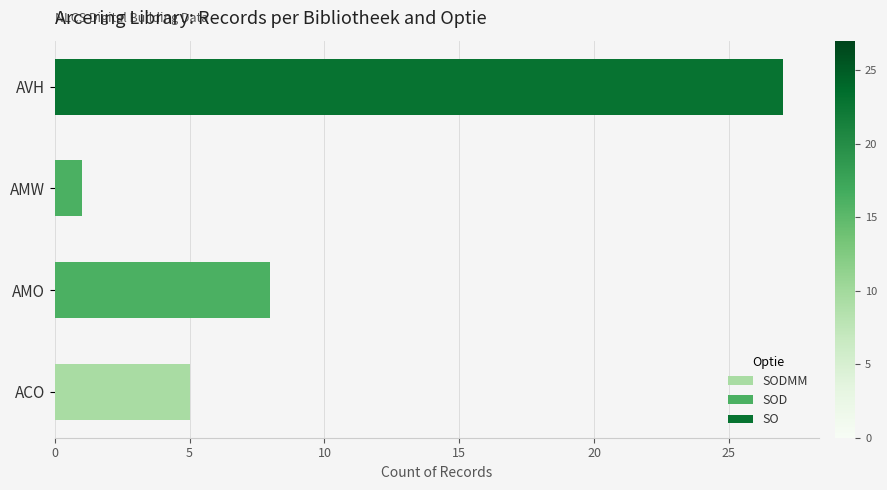

At which category is the sum across all series the highest?

AVH